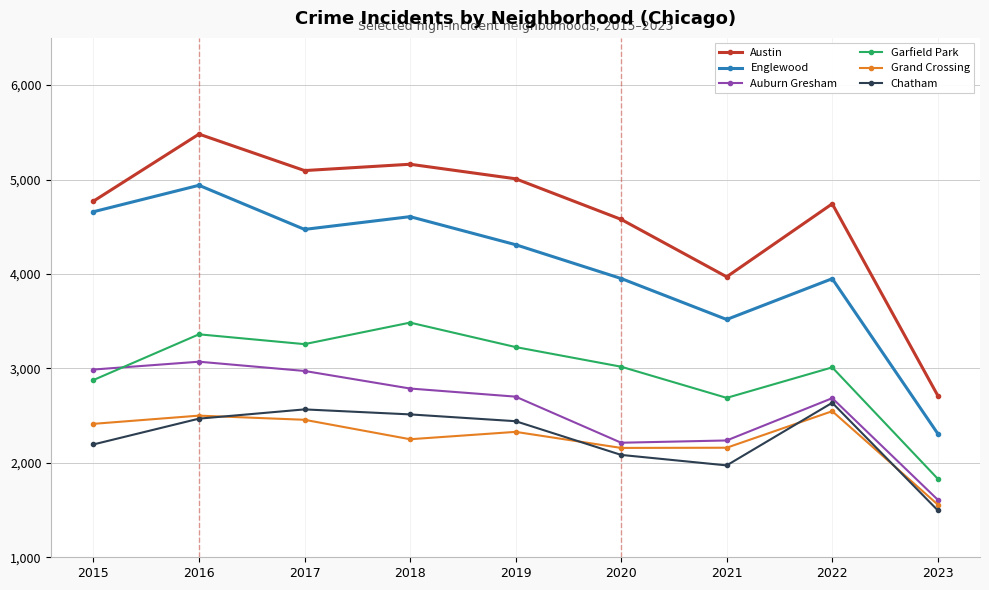

What is the sum of the Englewood values at 2017 and 2018?

9079